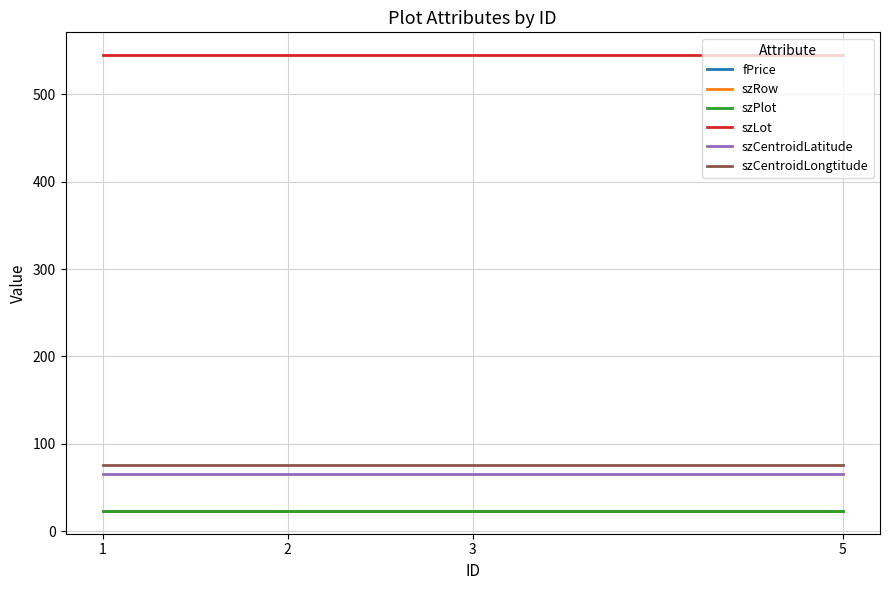

At which category is the sum across all series the highest?

1